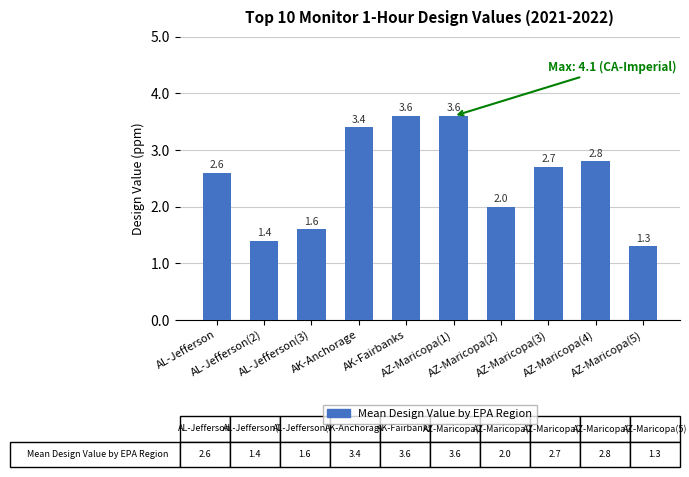

Where does the data first go above 2?

AL-Jefferson